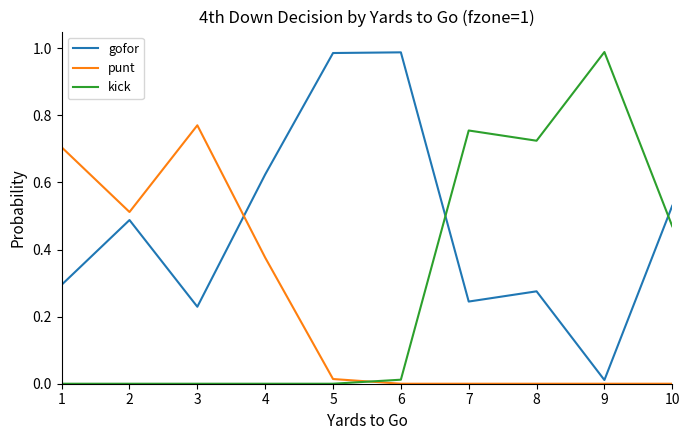

At which category does gofor reach its first local peak?

2